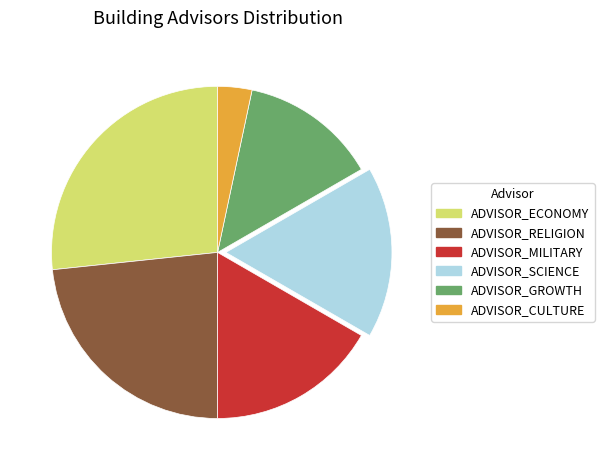

The ADVISOR_RELIGION slice represents 38% of the pie. True or false?

False